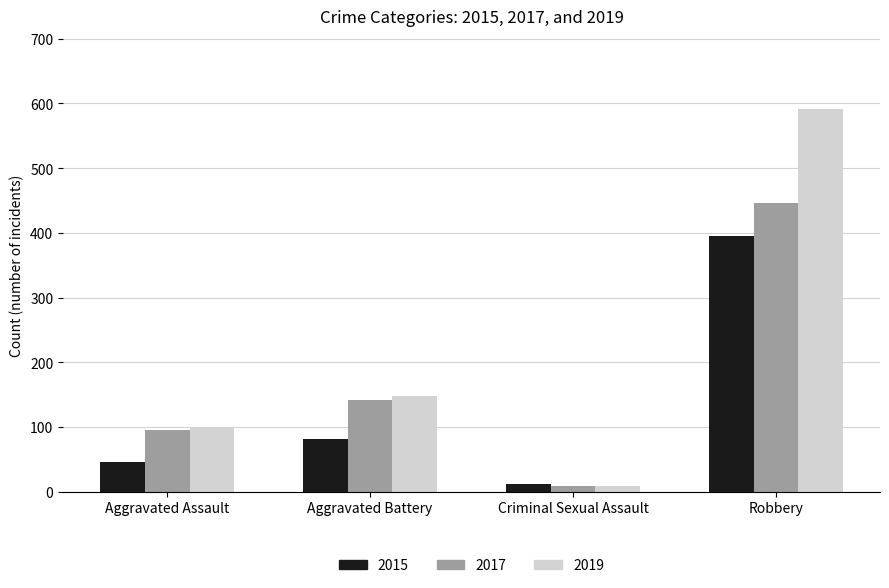

What is the difference between the highest and lowest values at Aggravated Battery?

66